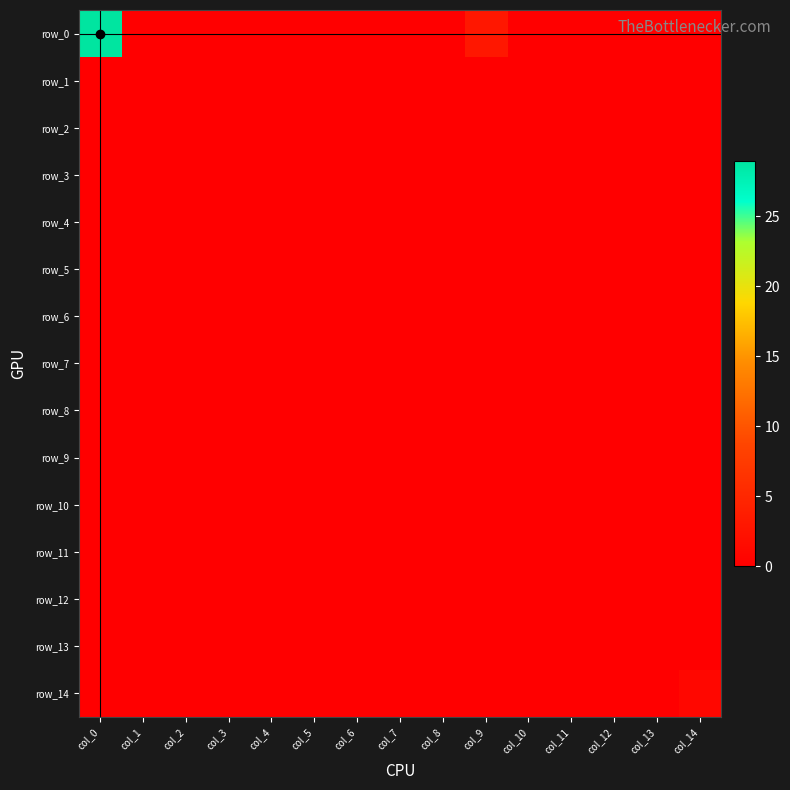

Rank the series by their maximum value, from lowest to highest.

row_1, row_2, row_3, row_4, row_5, row_6, row_7, row_8, row_9, row_10, row_11, row_12, row_13, row_14, row_0